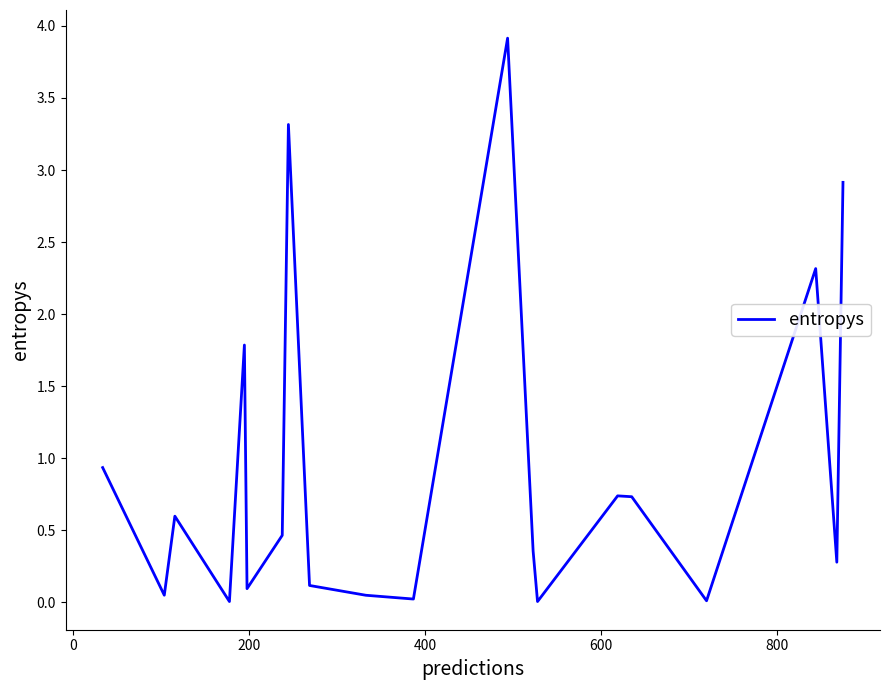

Does the chart have visible grid lines?

No